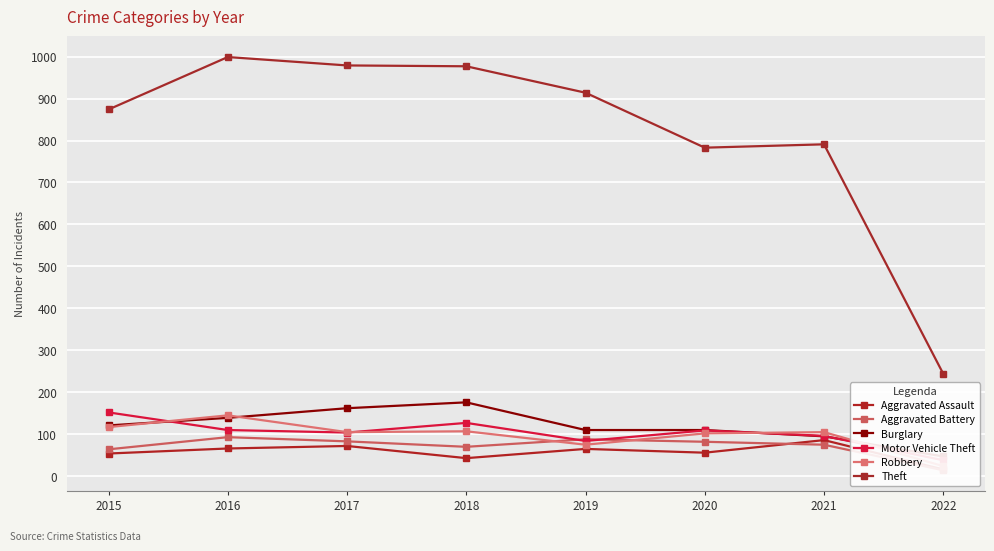

Where does the Aggravated Battery series first go above 82?

2016